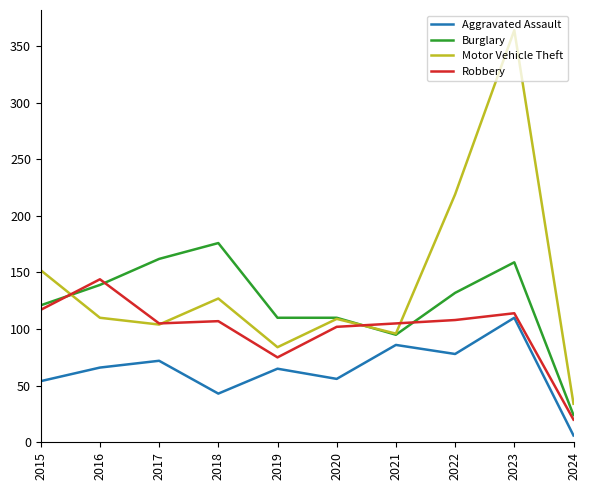

At how many categories does at least one series exceed 125?

6